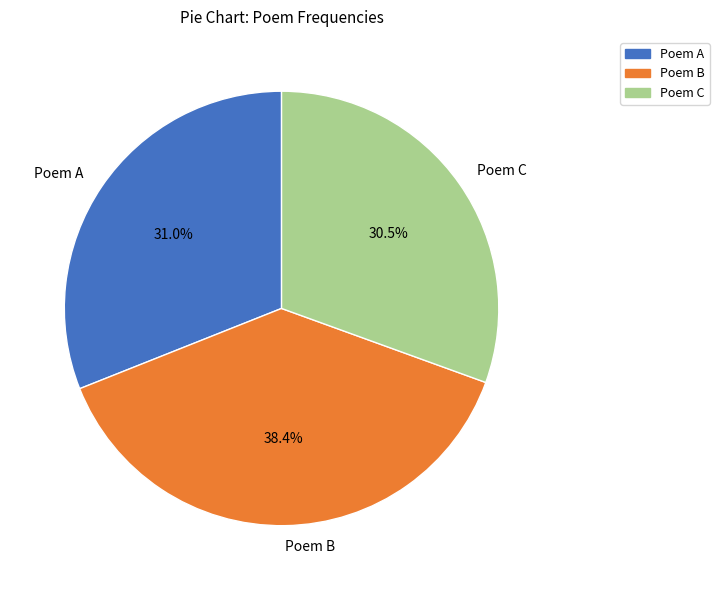

Which slice is the largest?

Poem B